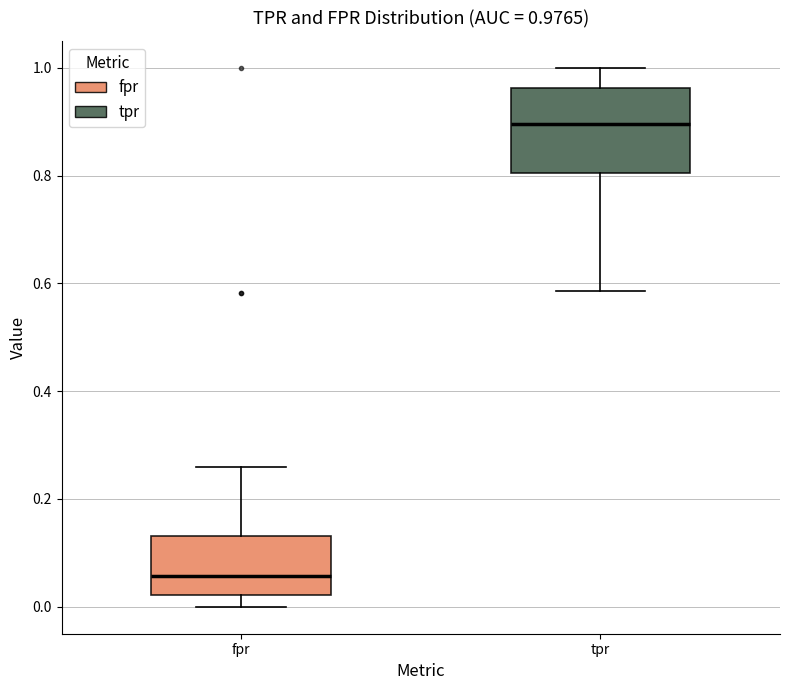

Which box has the lowest median line?

fpr